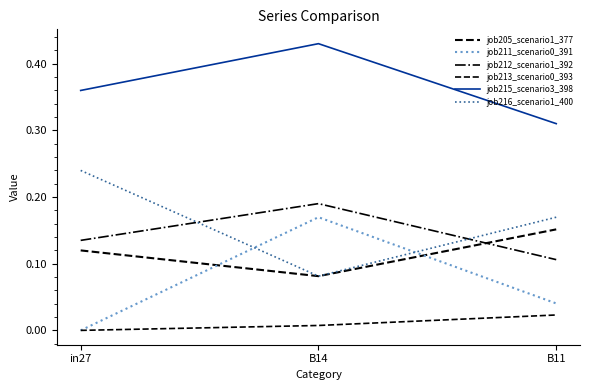

How many lines are shown in the chart?

6